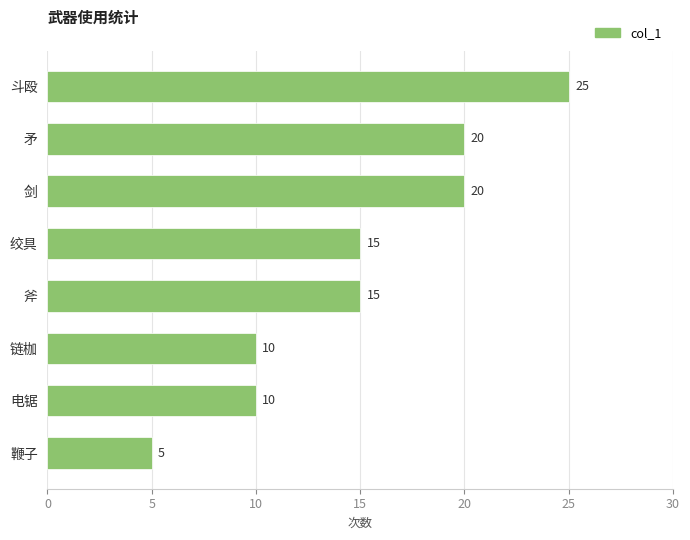

True or false: the data shows 7 at 鞭子.

False